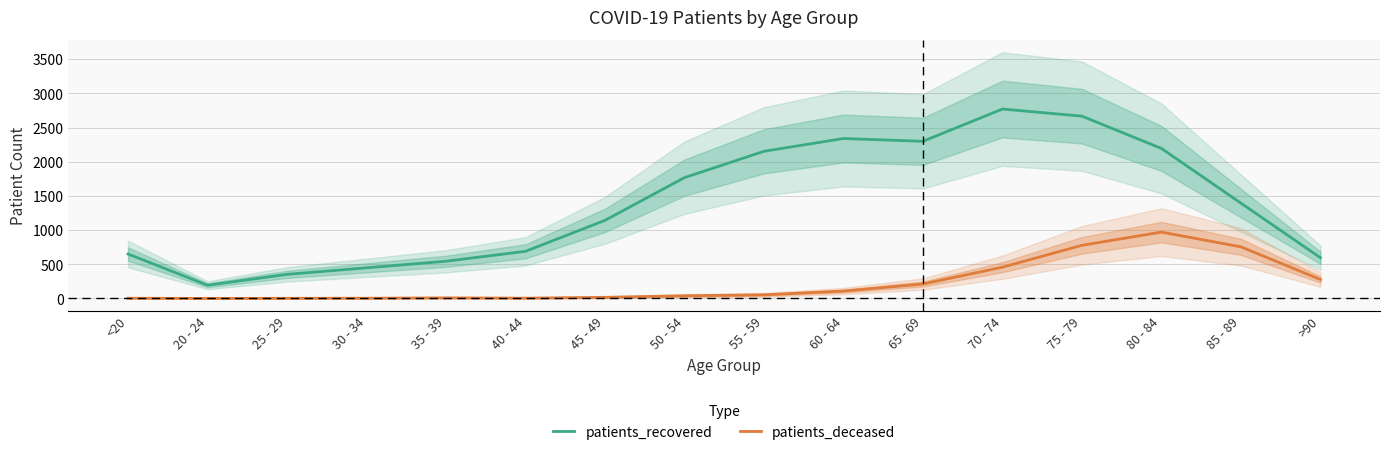

True or false: patients_deceased and patients_recovered intersect in this chart.

False